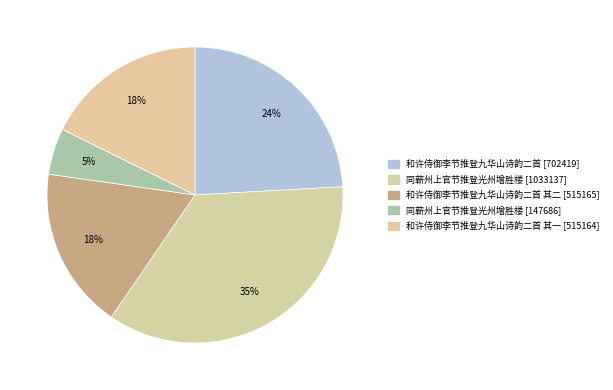

Rank the categories by value from lowest to highest.

同蕲州上官节推登光州增胜楼, 和许侍御李节推登九华山诗韵二首 其一, 和许侍御李节推登九华山诗韵二首 其二, 和许侍御李节推登九华山诗韵二首, 同蕲州上官节推登光州增胜楼